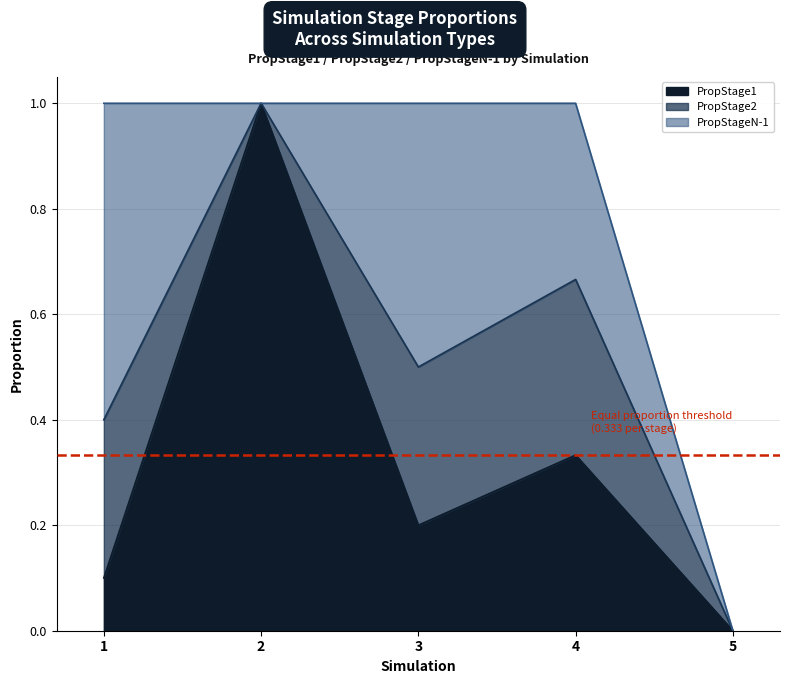

Rank the series at 3 from lowest to highest value.

PropStage1, PropStage2, PropStageN-1